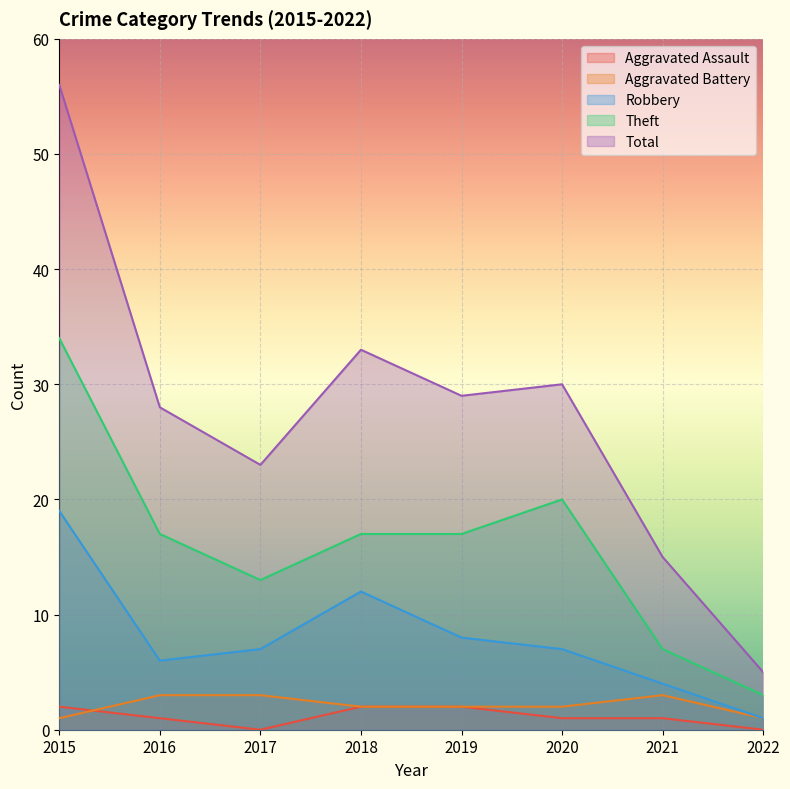

What is the value of the Theft point at the 7th from the left?

7